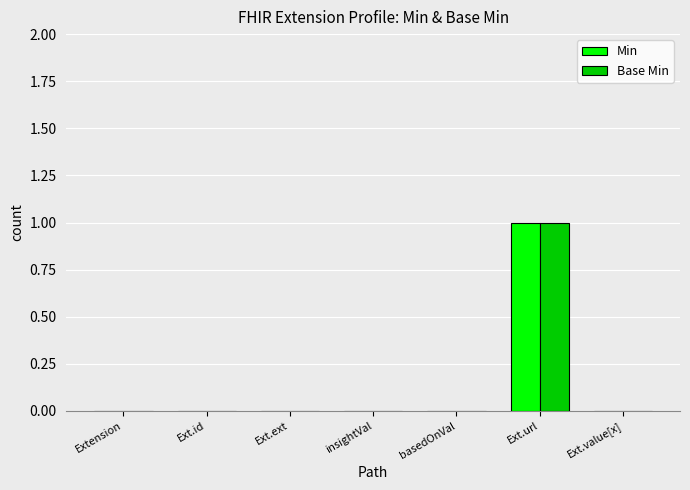

True or false: Base Min has a value of 0 at Ext.value[x].

True